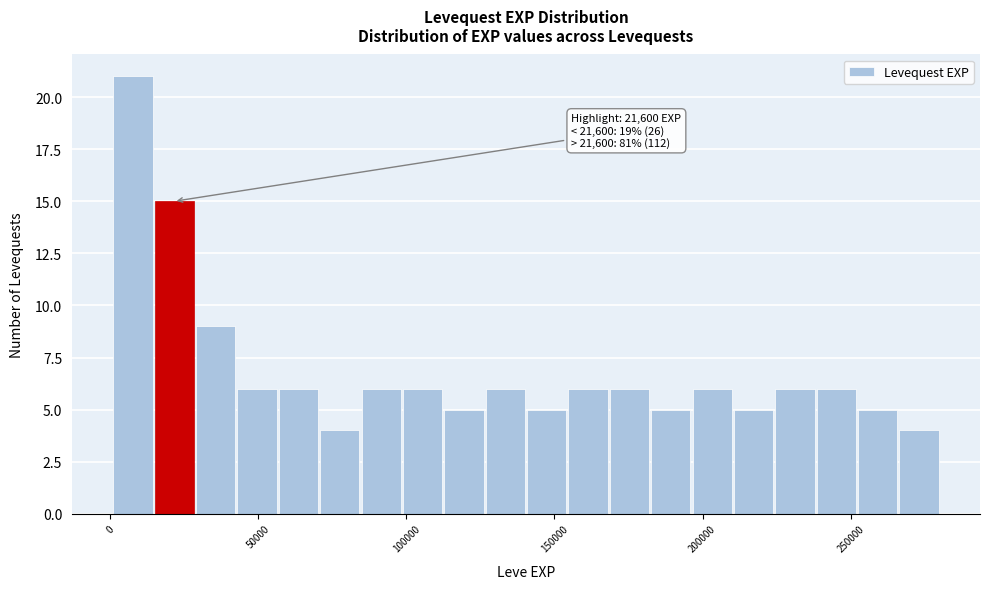

Around what value on the x-axis is the tallest bar? Give the approximate position of its centre, as read against the axis.

10000